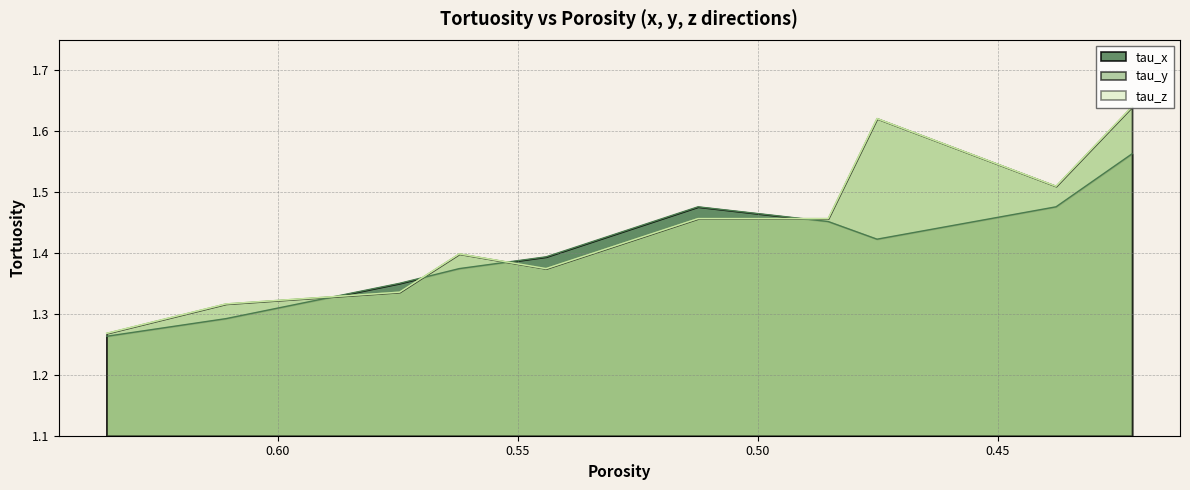

List the labels in order of tau_z value, largest first.

0.4220339, 0.47514126, 0.4378531, 0.51242936, 0.48531073, 0.5621469, 0.5440678, 0.57457626, 0.61073446, 0.63559324